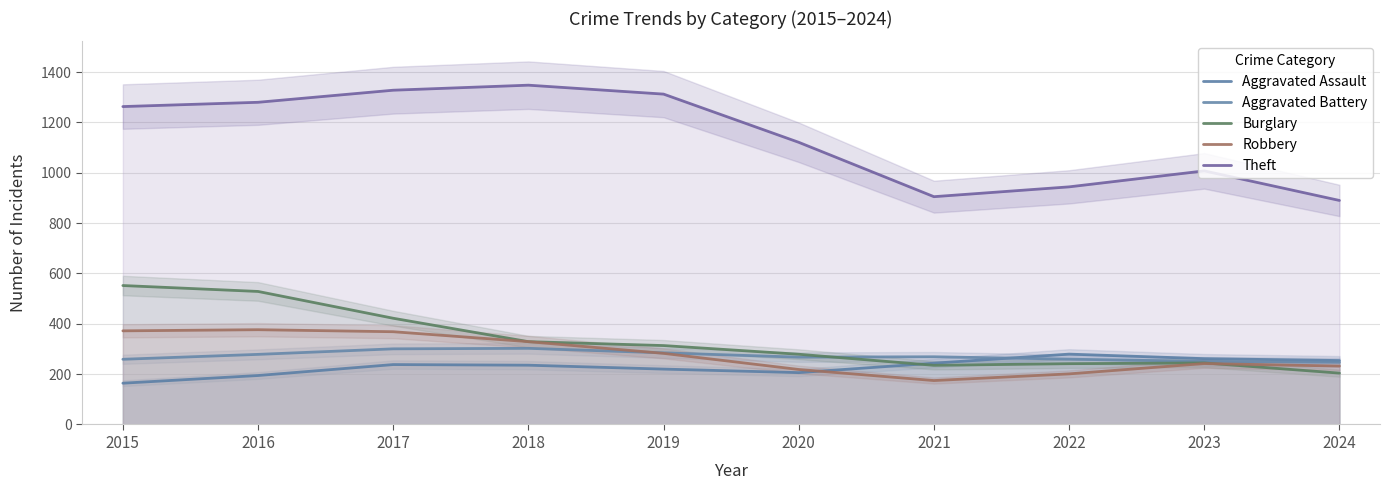

What is the sum of the Aggravated Battery values at 2021 and 2018?

571.5